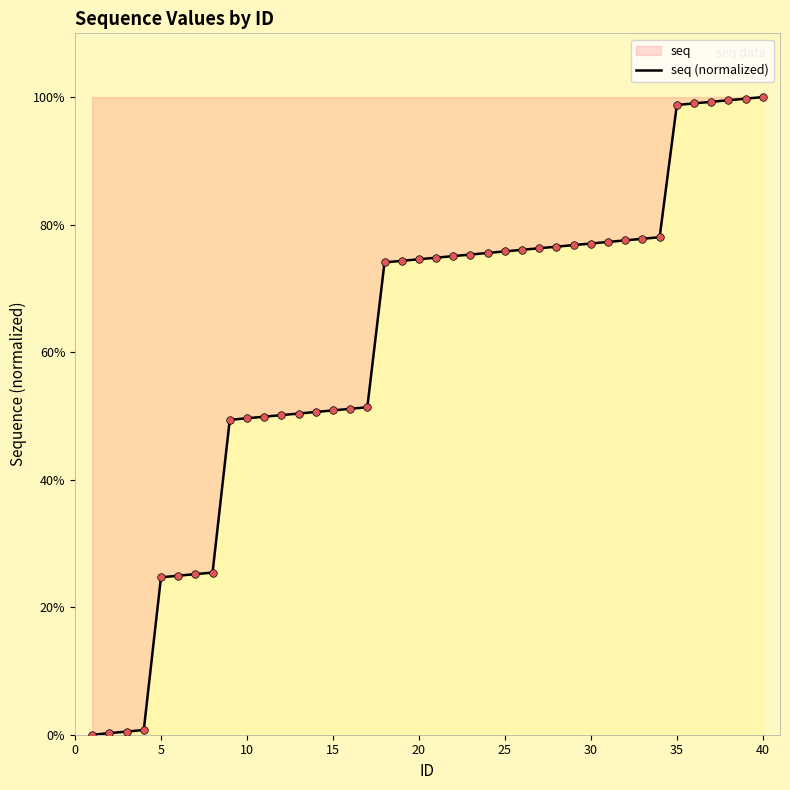

What is the greatest value displayed?

100.0